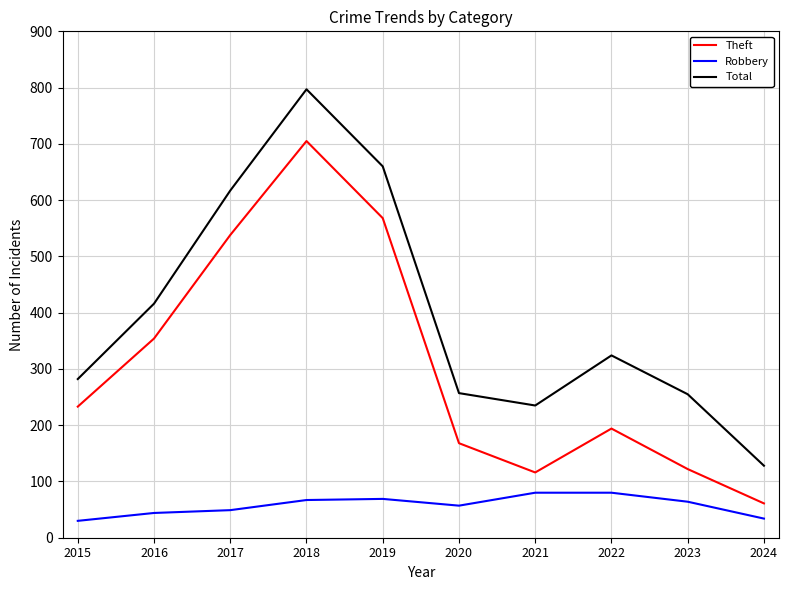

True or false: Theft has more than 1 interior local peaks.

True